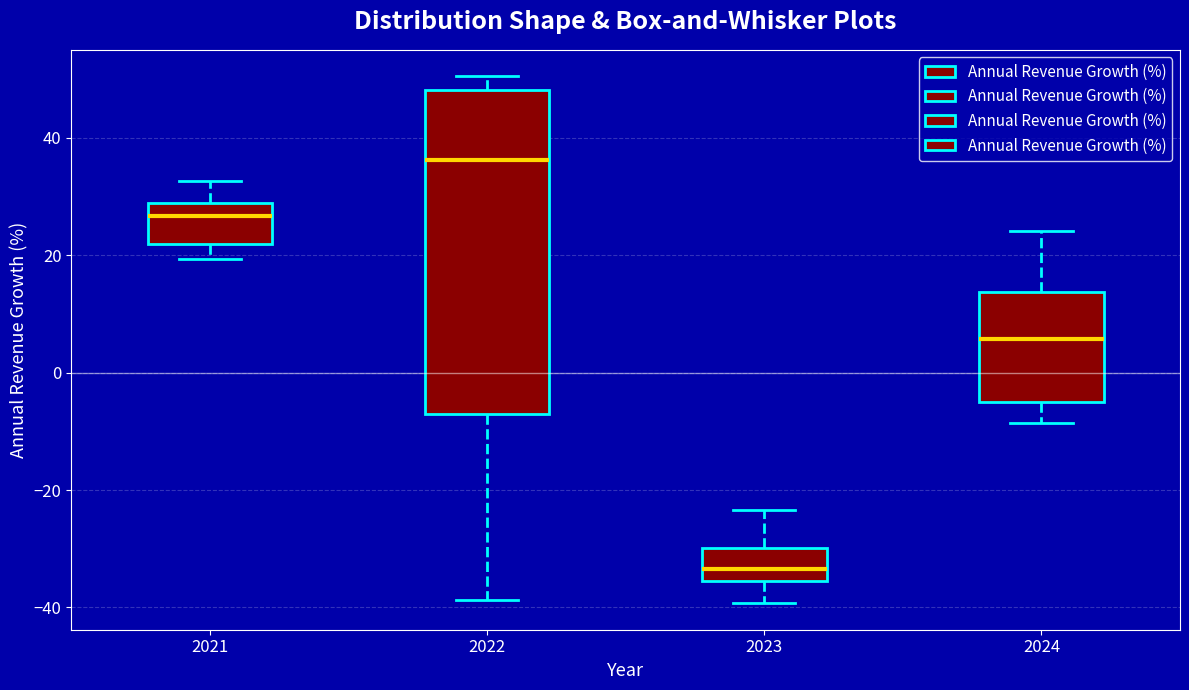

Reading left to right, read every box against the y-axis: the position of its median line, the range the box covers, and the ends of its whiskers. The values are not printed on the chart, so give them approximately, as read against the axis.

2021: median 26, box 22 to 28, whiskers 20 to 32
2022: median 36, box -8 to 48, whiskers -38 to 50
2023: median -34, box -36 to -30, whiskers -40 to -24
2024: median 6, box -6 to 14, whiskers -8 to 24